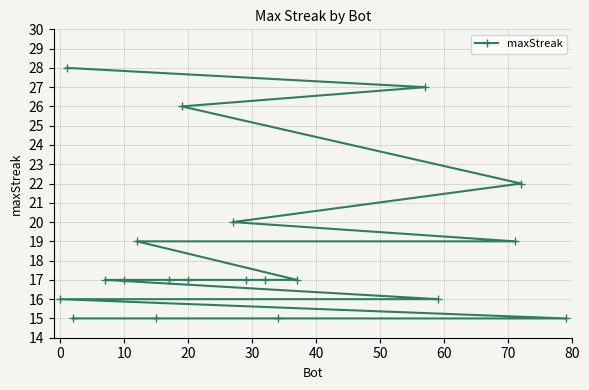

What is the minimum value shown in the chart?

15